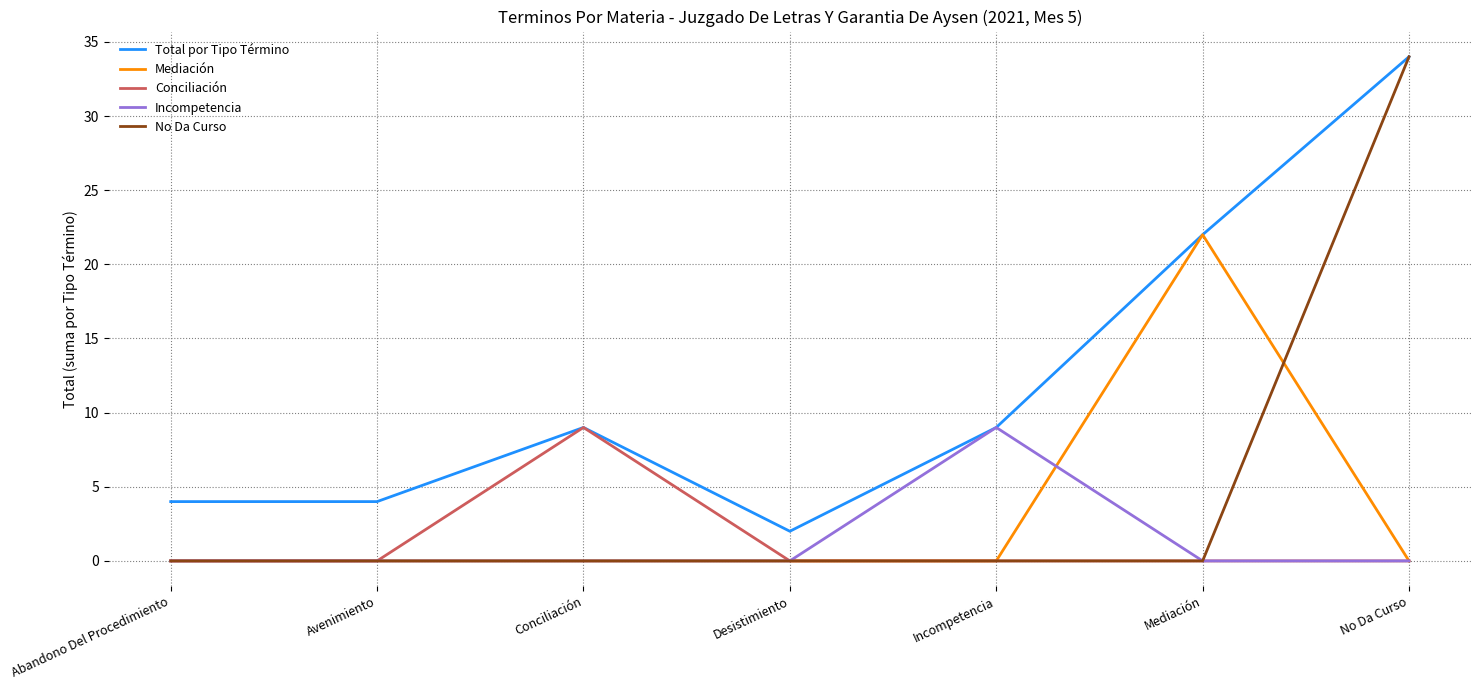

At how many categories does at least one series exceed 8?

4